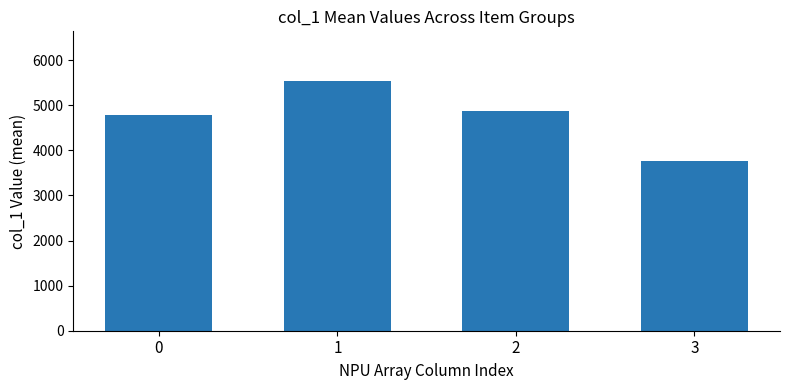

Is it true that the value at 1 is 1330.7?

False